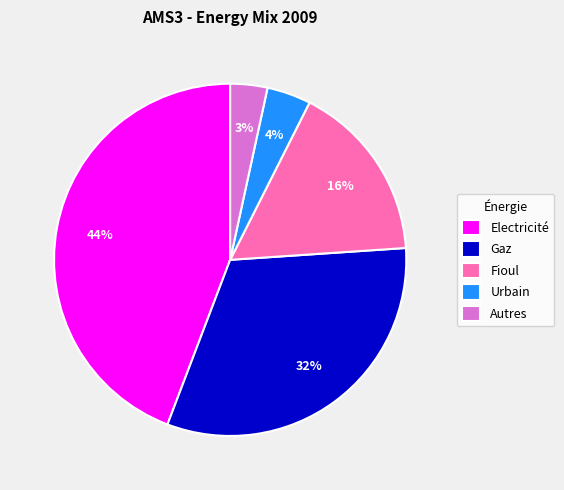

To the nearest percent, what portion does Gaz represent?

32%